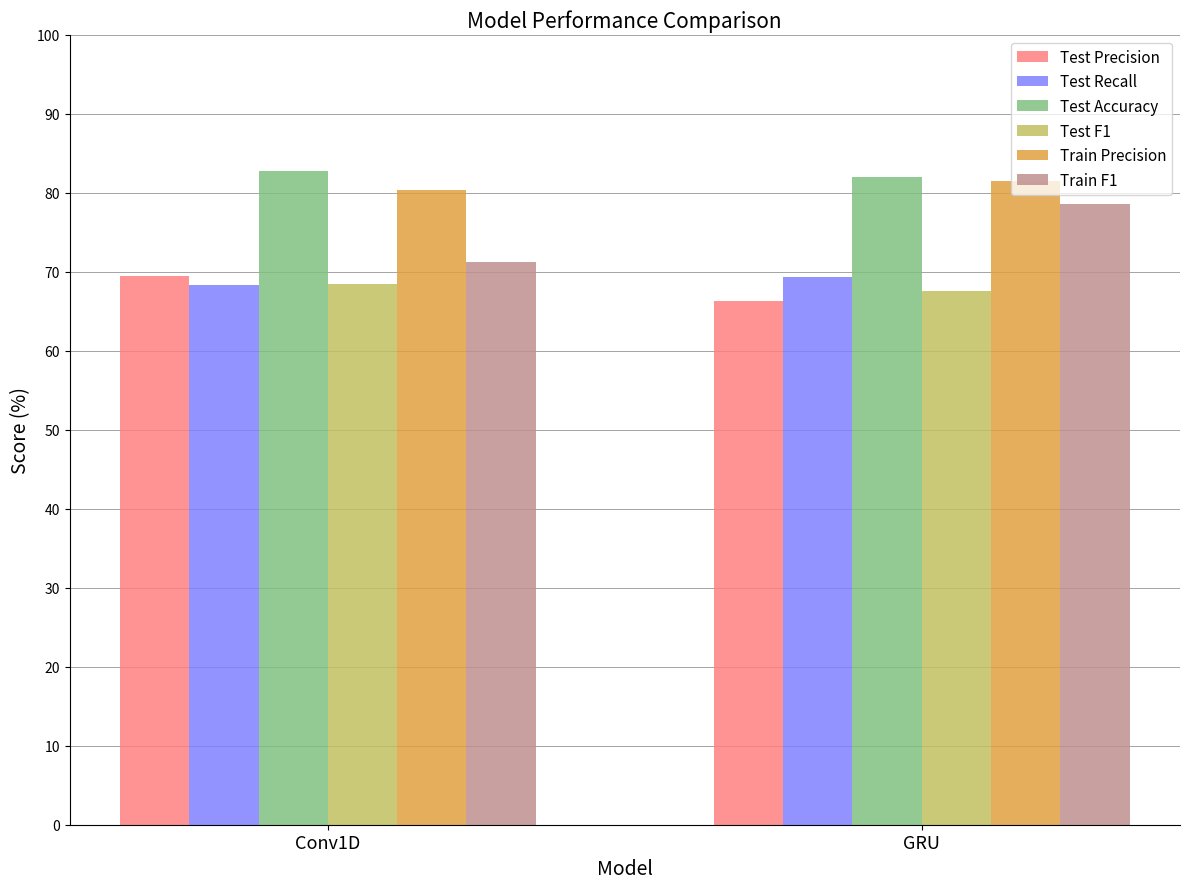

What is the sum of the Test F1 values at GRU and Conv1D?

136.0